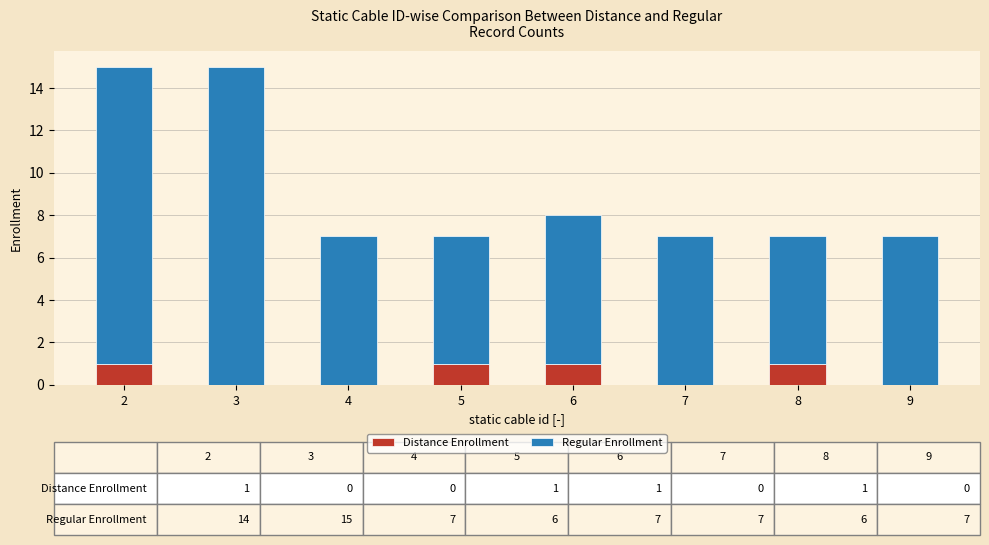

What is the total value across all series at 9?

7